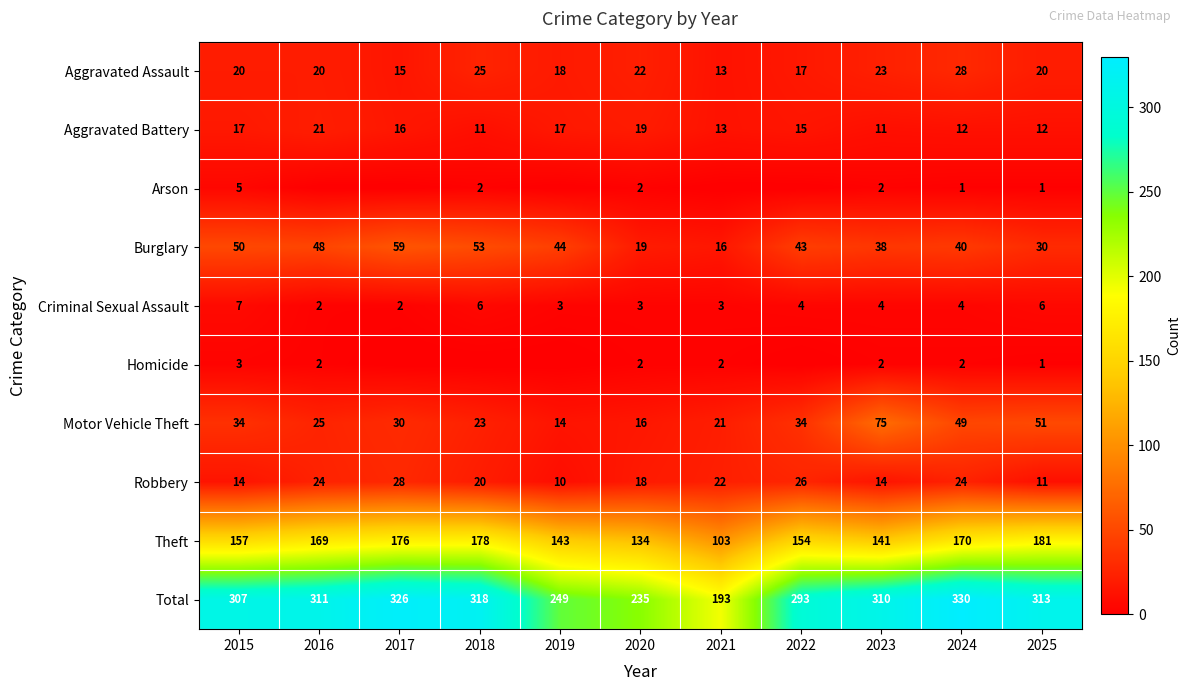

At which label does Robbery first exceed 20?

2016